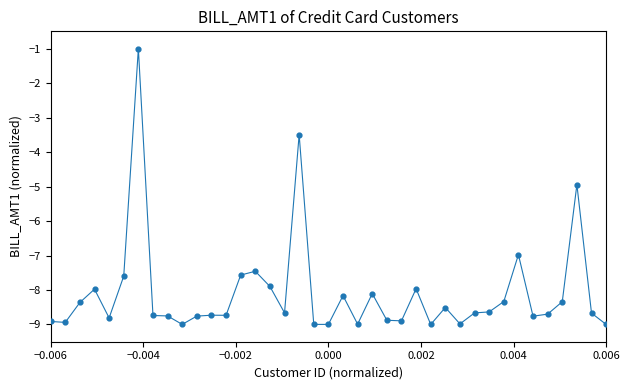

What is the difference between the maximum and minimum values?

8.0